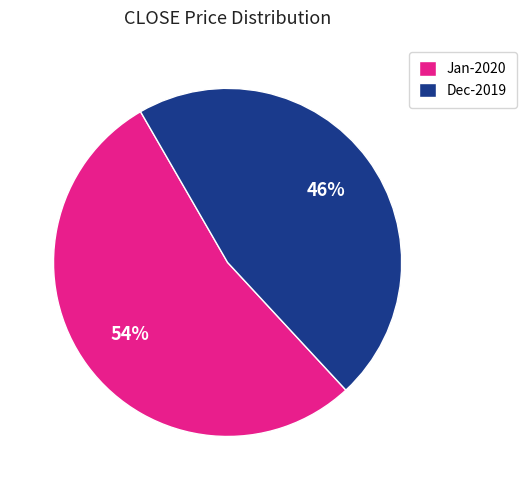

To the nearest percent, what is the combined percentage of Dec-2019 and Jan-2020?

100%